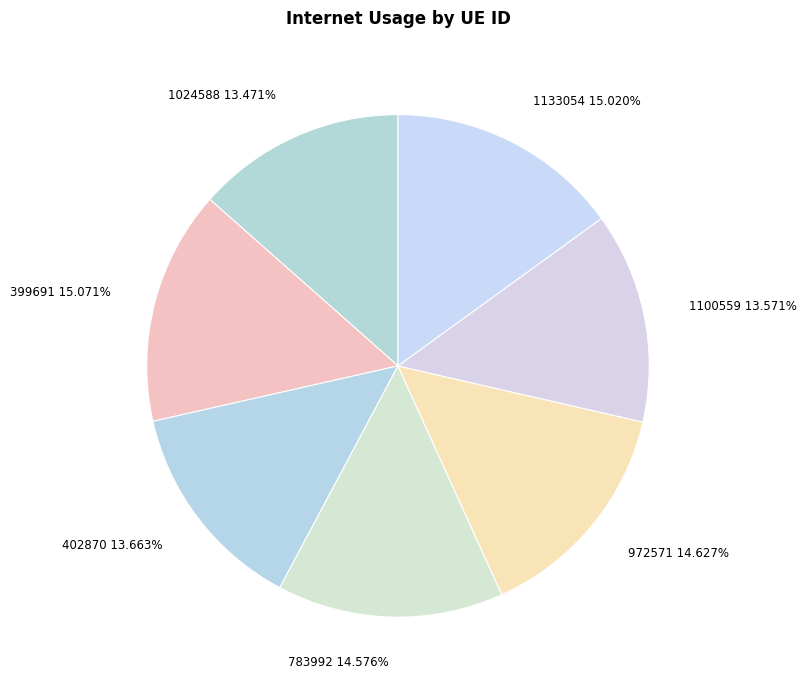

Count the number of slices in the pie.

7